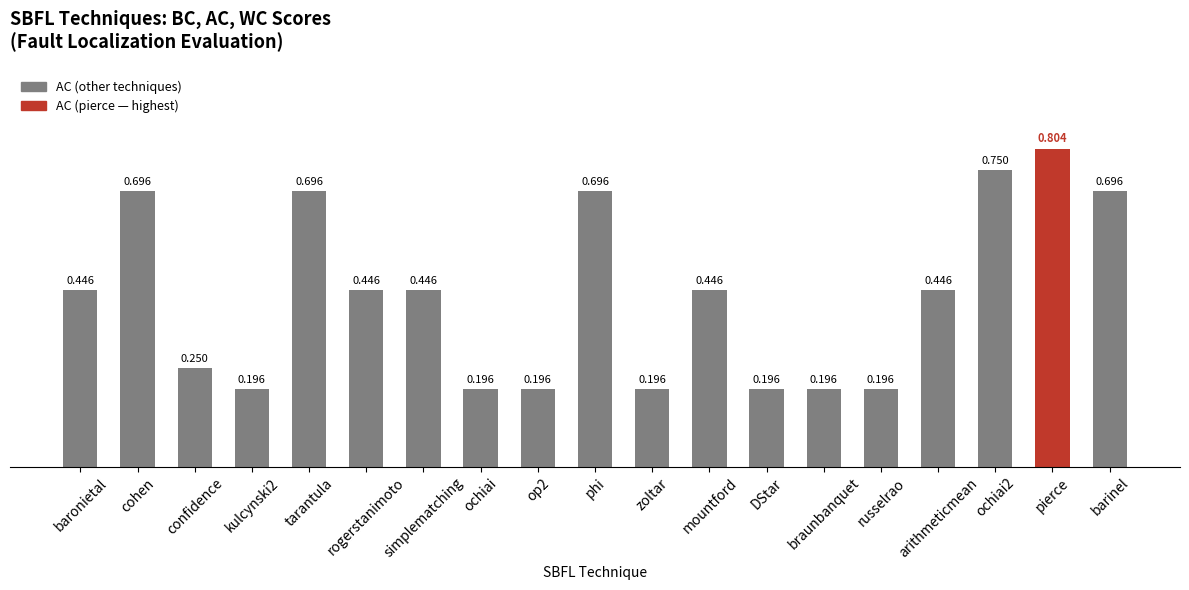

What is the change in value from cohen to russelrao?

-0.5